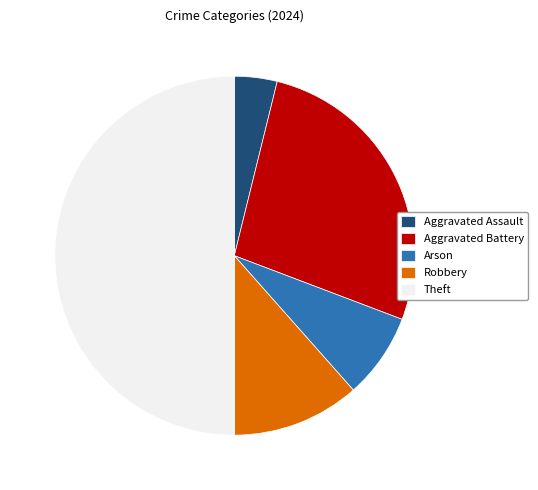

Is it true that Theft is 50% of the pie?

True